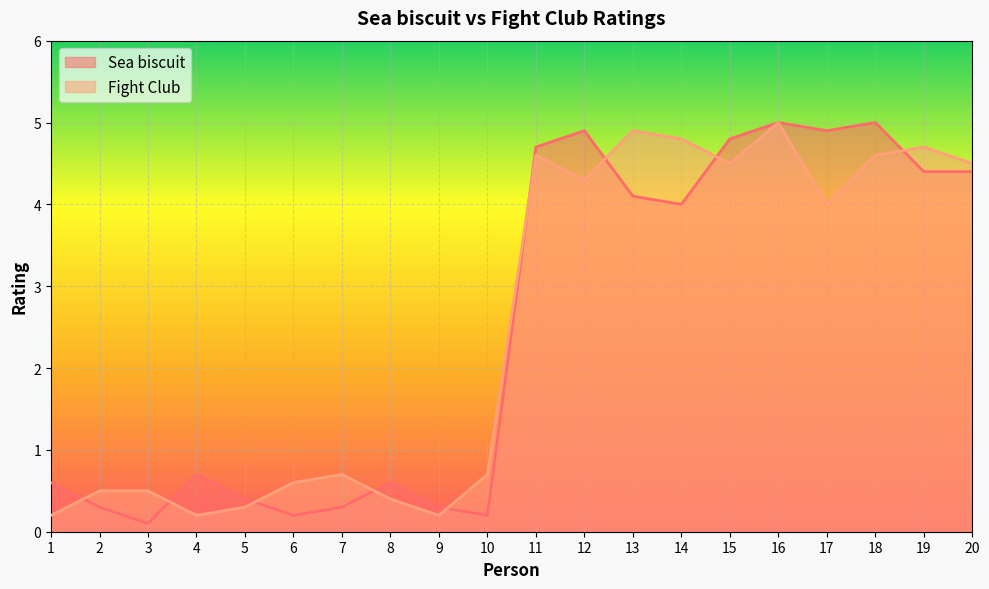

List the series in order of their overall mean, lowest first.

Sea biscuit, Fight Club